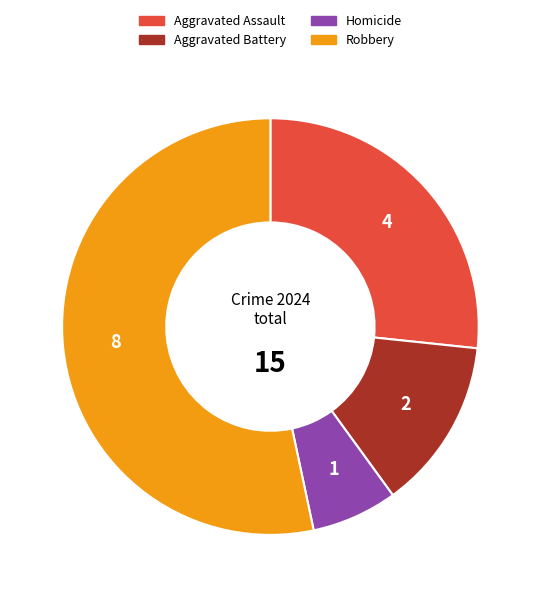

Approximately how many times larger is the value at Robbery compared to Aggravated Assault?

2.0